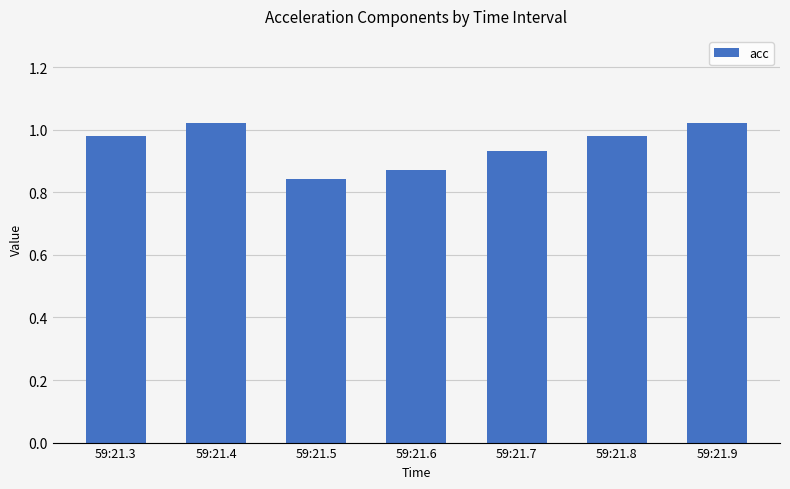

What is the sum of the values at 59:21.6 and 59:21.3?

1.9